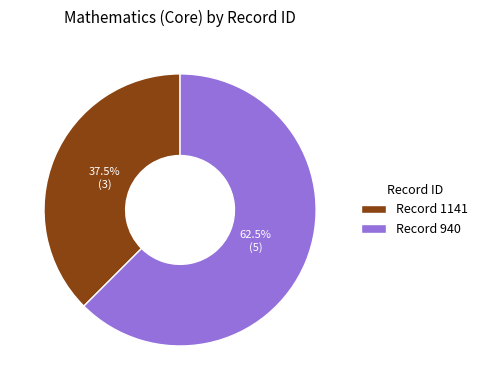

How much of the chart is everything except Record 1141?

62.5%